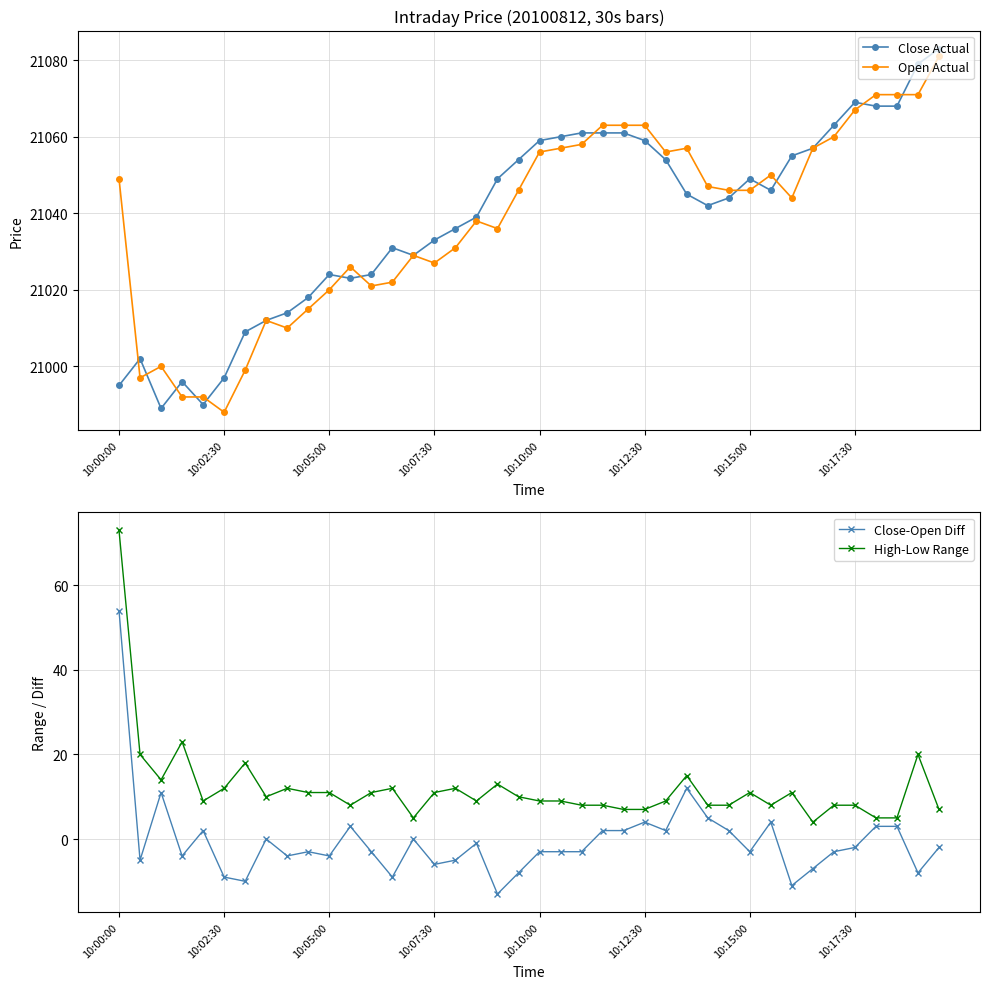

What are all the series names shown in the legend?

Close Actual, Open Actual, Close-Open Diff, High-Low Range